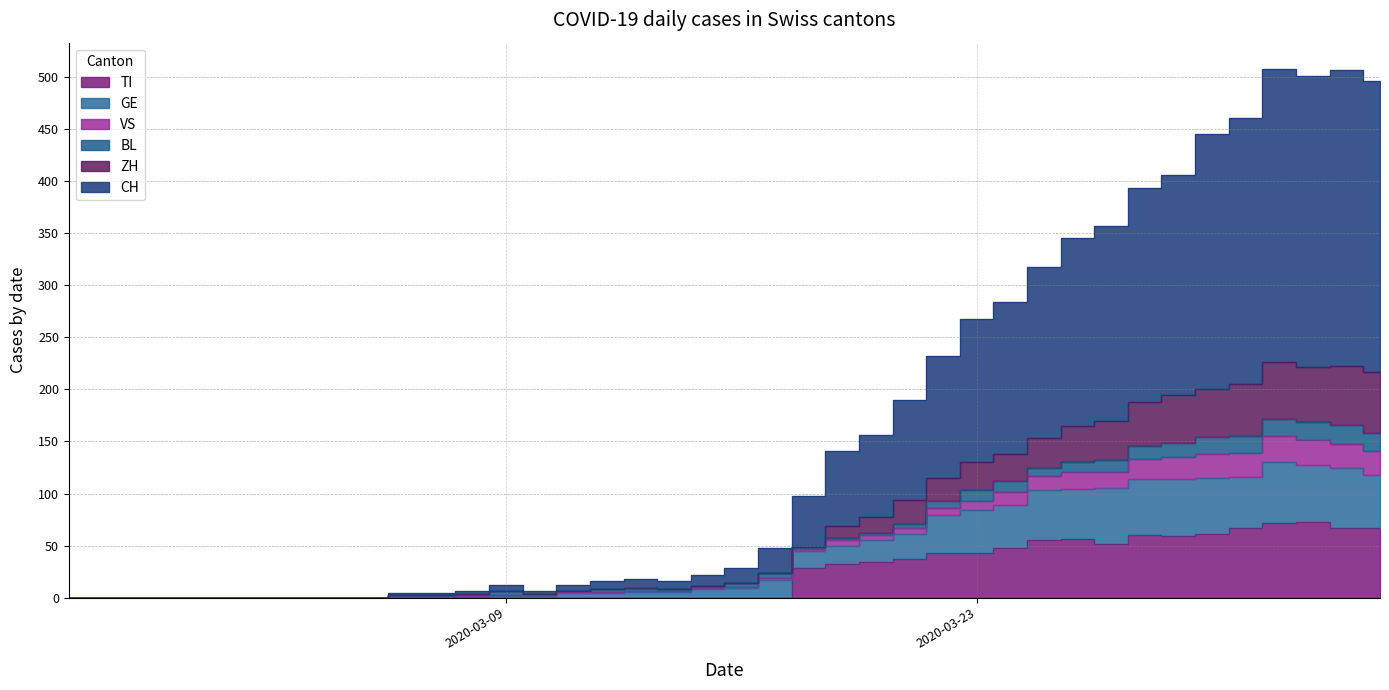

What is the greatest value displayed?

508